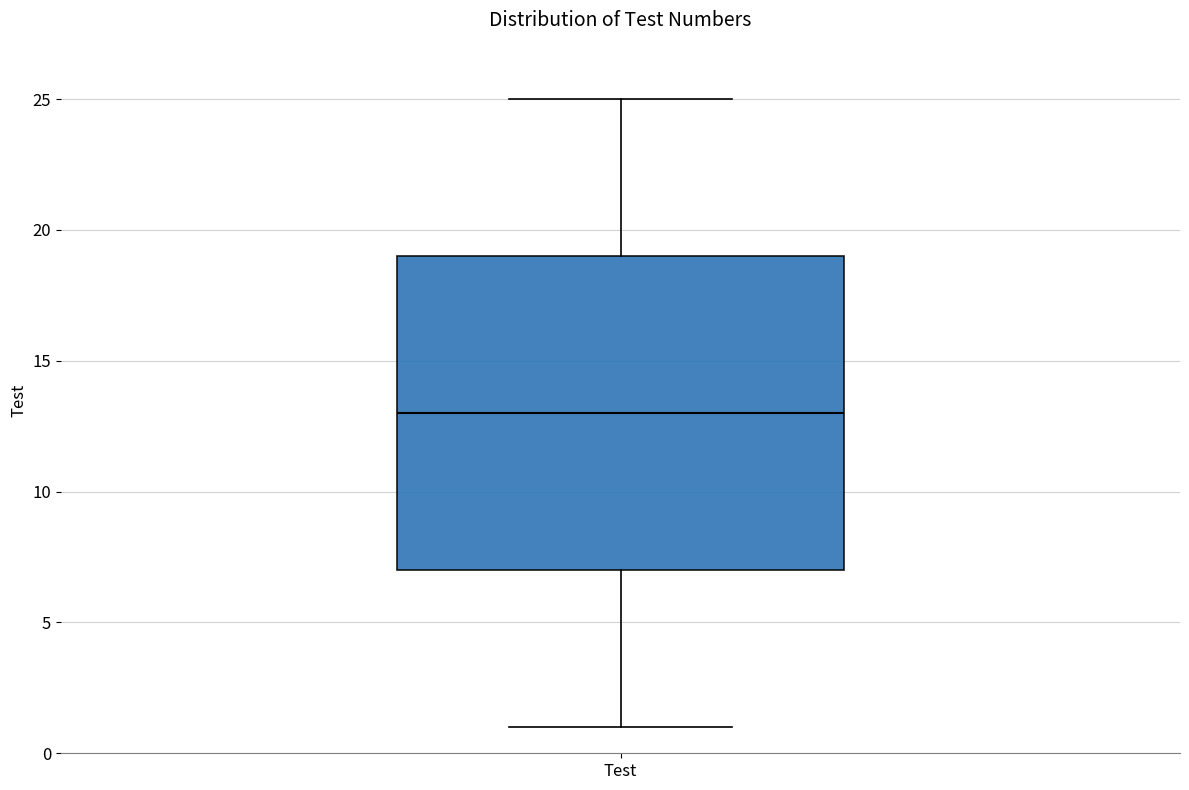

Read this box plot against the y-axis: the position of the median line, the range covered by the box, and the ends of both whiskers. The values are not printed on the chart, so give them approximately, as read against the axis.

median 13, box 7 to 19, whiskers 1 to 25